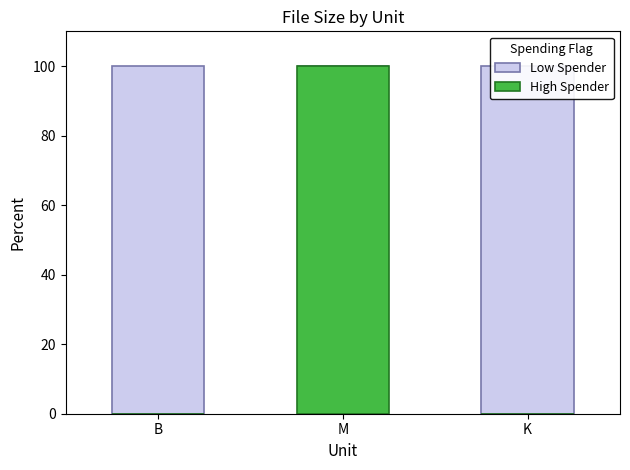

Is it true that High Spender equals 137.3 at M?

False